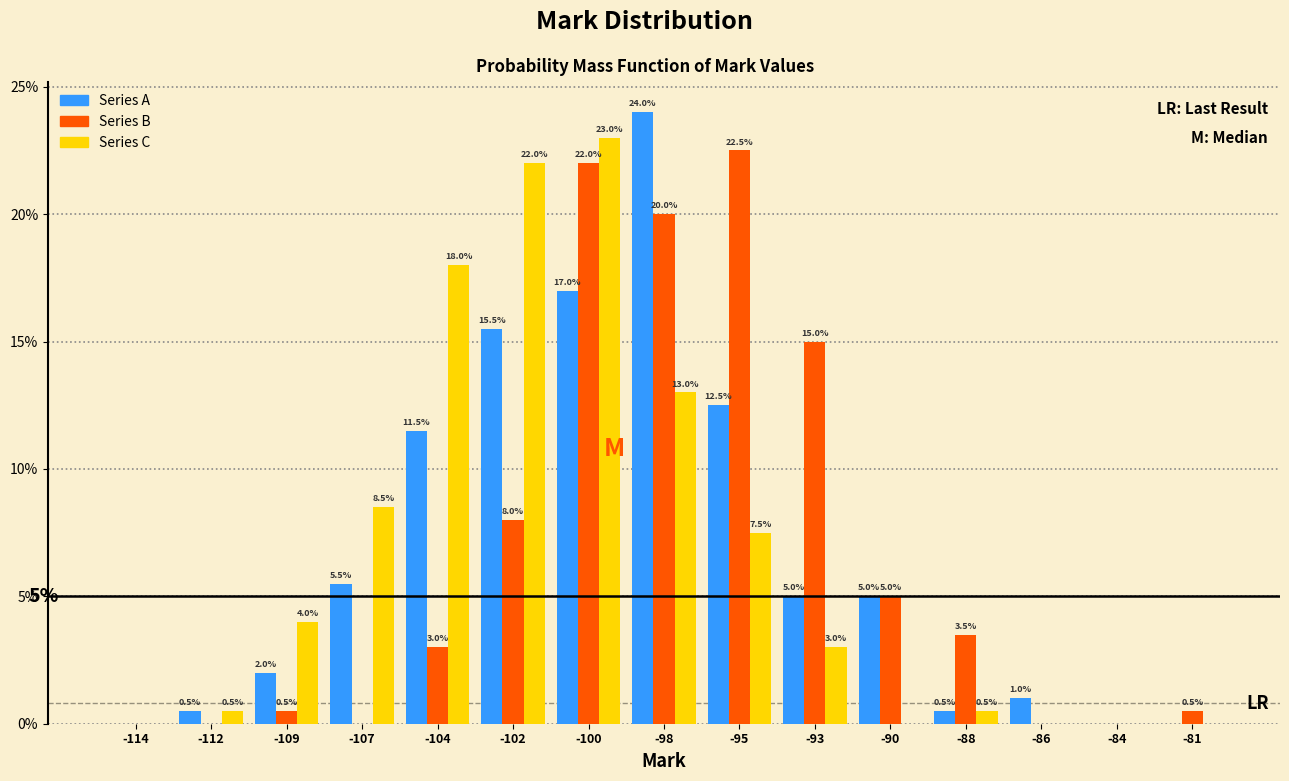

Reading left to right, transcribe all the data shown in this chart.

Series A: -114=0.0	-112=0.5	-109=2.0	-107=5.5	-104=11.5	-102=15.5	-100=17.0	-98=24.0	-95=12.5	-93=5.0	-90=5.0	-88=0.5	-86=1.0	-84=0.0	-81=0.0
Series B: -114=0.0	-112=0.0	-109=0.5	-107=0.0	-104=3.0	-102=8.0	-100=22.0	-98=20.0	-95=22.5	-93=15.0	-90=5.0	-88=3.5	-86=0.0	-84=0.0	-81=0.5
Series C: -114=0.0	-112=0.5	-109=4.0	-107=8.5	-104=18.0	-102=22.0	-100=23.0	-98=13.0	-95=7.5	-93=3.0	-90=0.0	-88=0.5	-86=0.0	-84=0.0	-81=0.0